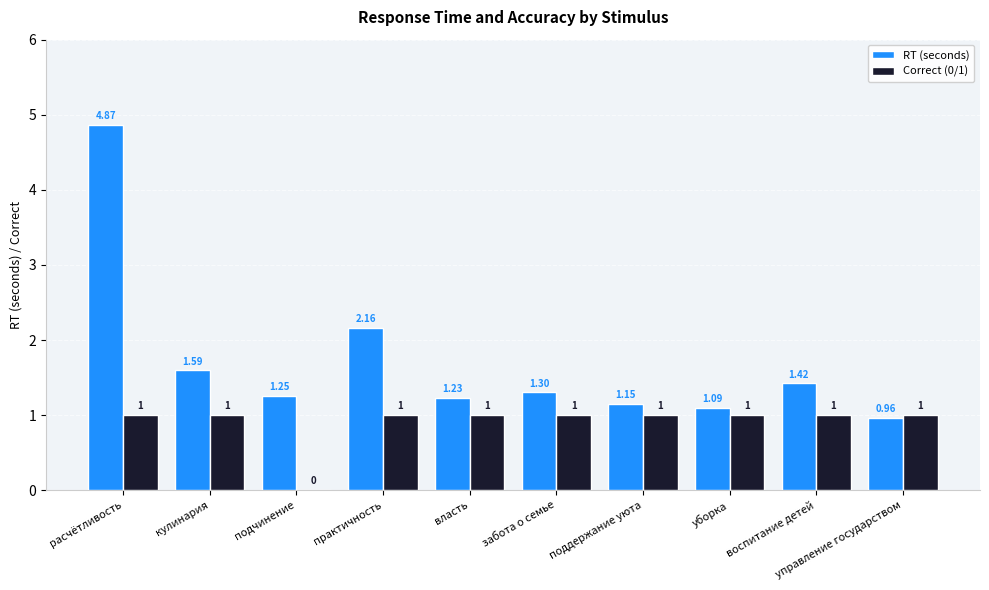

At which label does RT (seconds) reach its peak?

расчётливость